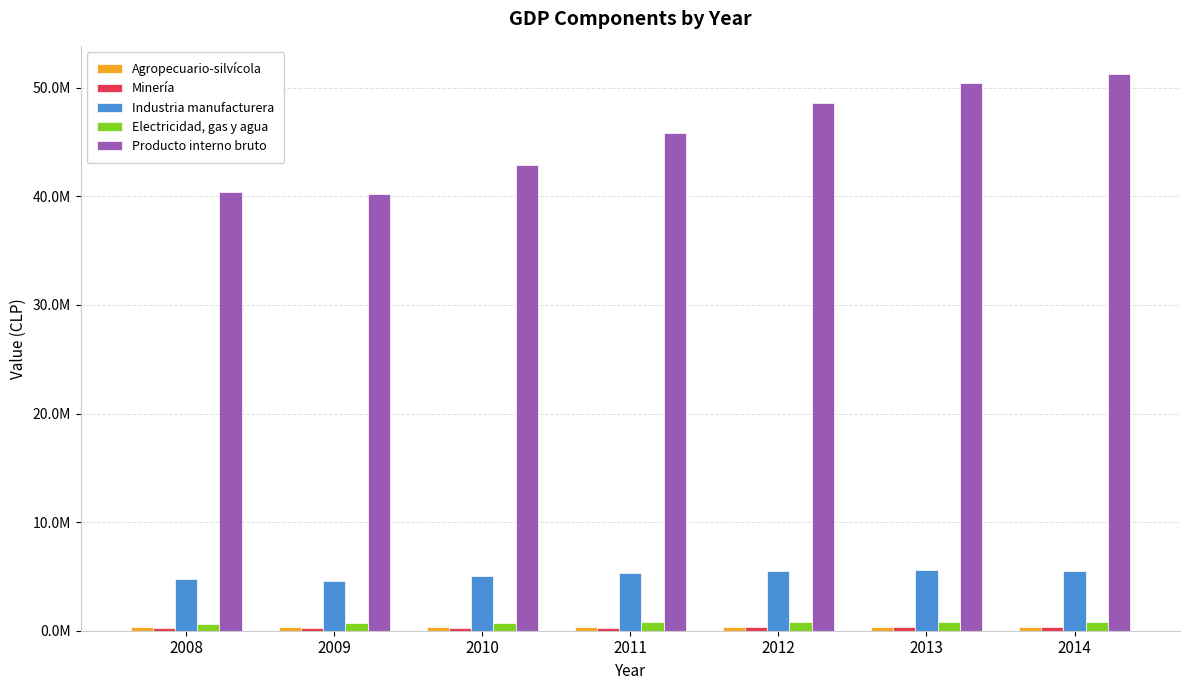

Reading right to left, extract all data points from this chart.

Agropecuario-silvícola: 311189	324057	319978	353883	317705	331577	329210
Minería: 355513	362236	325123	233621	235973	224236	241305
Industria manufacturera: 5496300	5589982	5505421	5325523	5049229	4578277	4785411
Electricidad, gas y agua: 830924	846784	823391	796488	753428	701164	587174
Producto interno bruto: 51293248	50474454	48578740	45788274	42902685	40209835	40433498